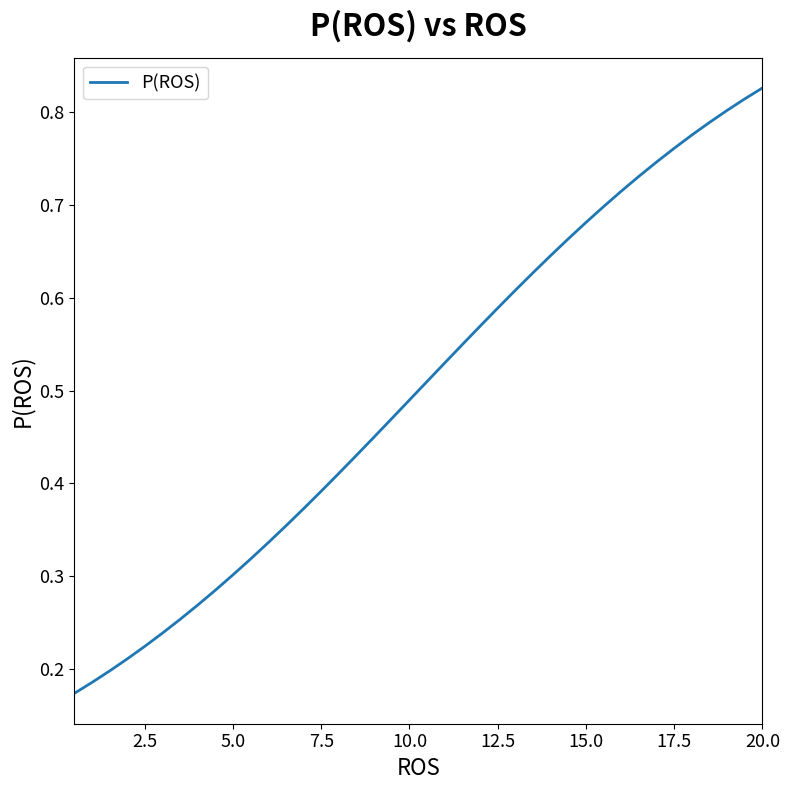

Is it true that the value at 2.5 is 0.3?

False